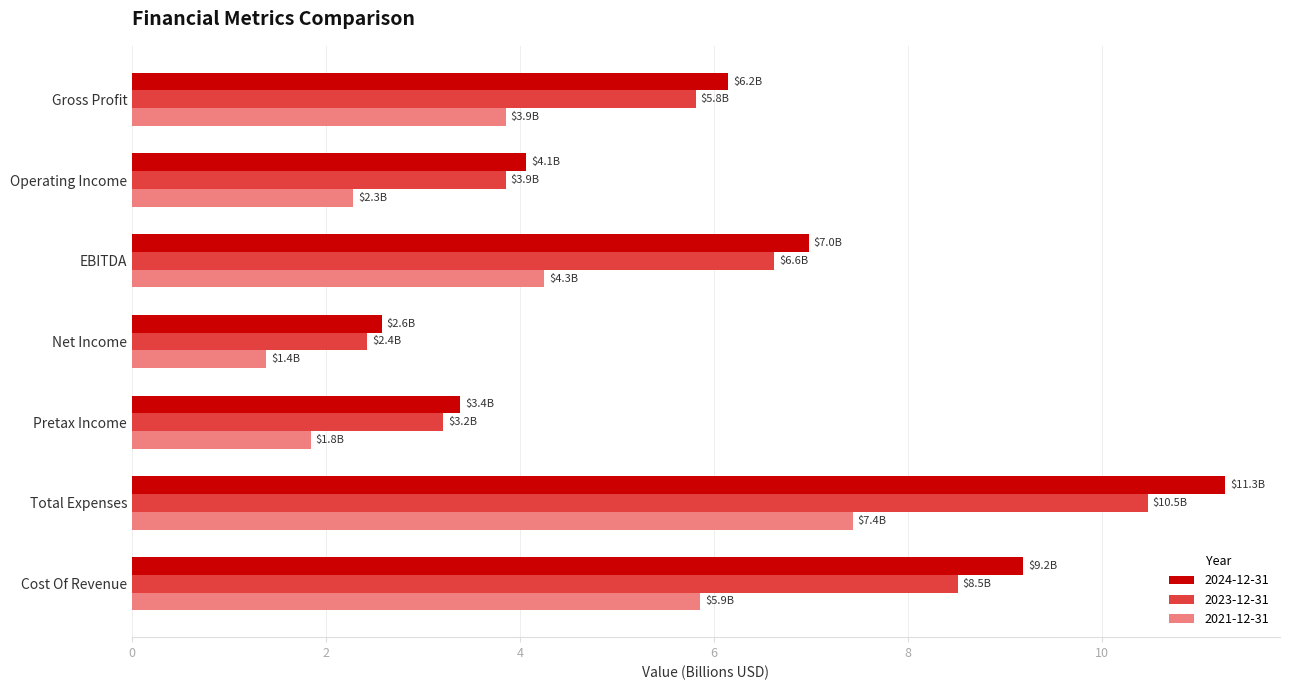

What is the maximum value for 2023-12-31?

10.5